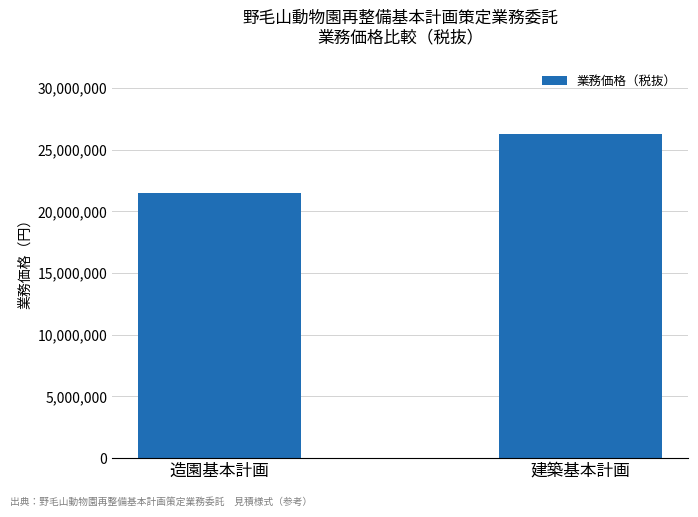

Rank the categories by value from lowest to highest.

造園基本計画, 建築基本計画